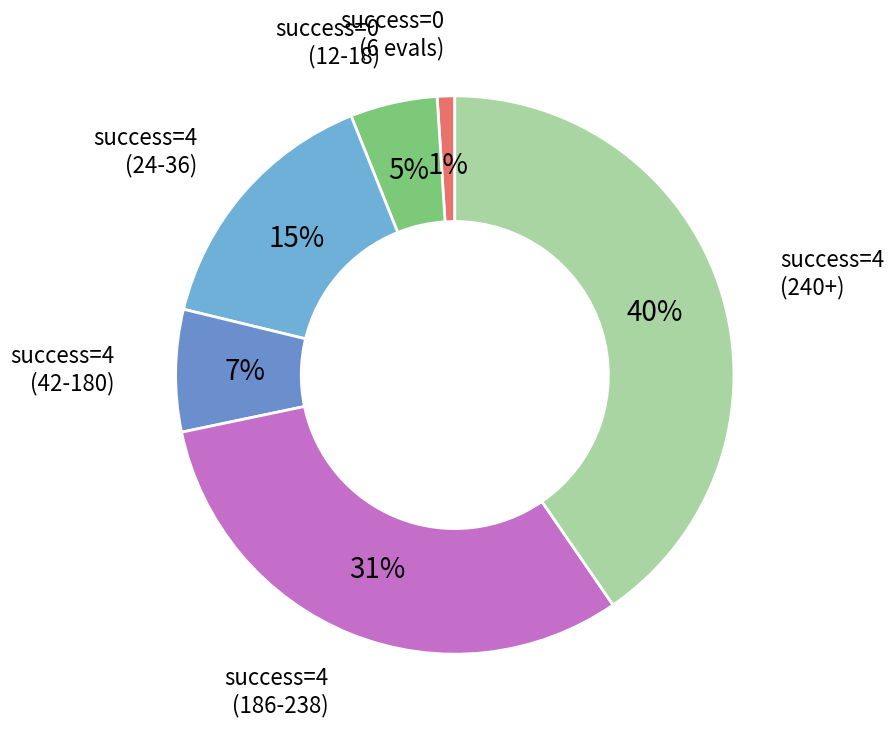

Is there a majority slice in this chart?

No